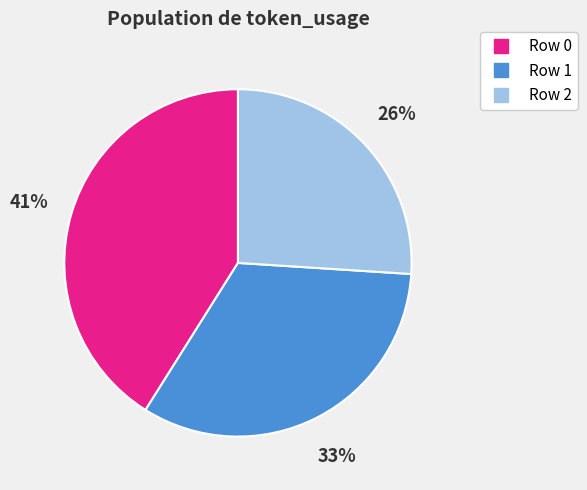

Does any single category account for the majority?

No